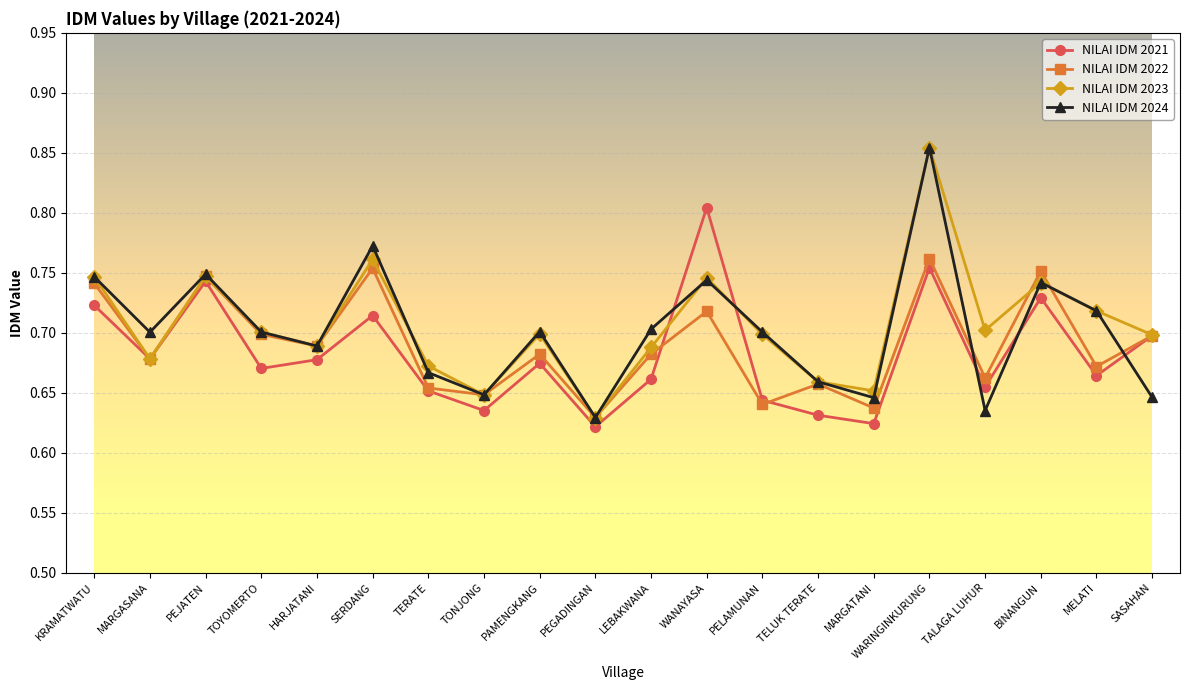

Does the chart display data point markers on the line(s)?

Yes